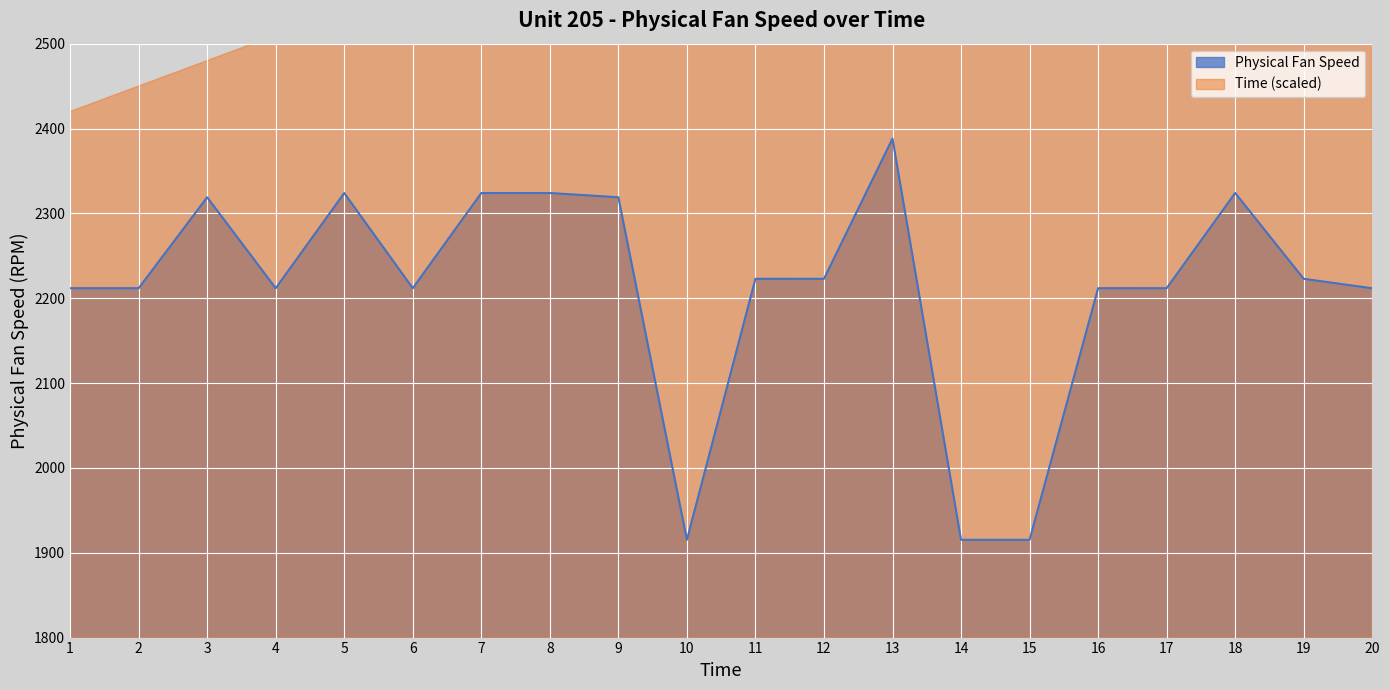

At which category does the data reach its first local valley?

2